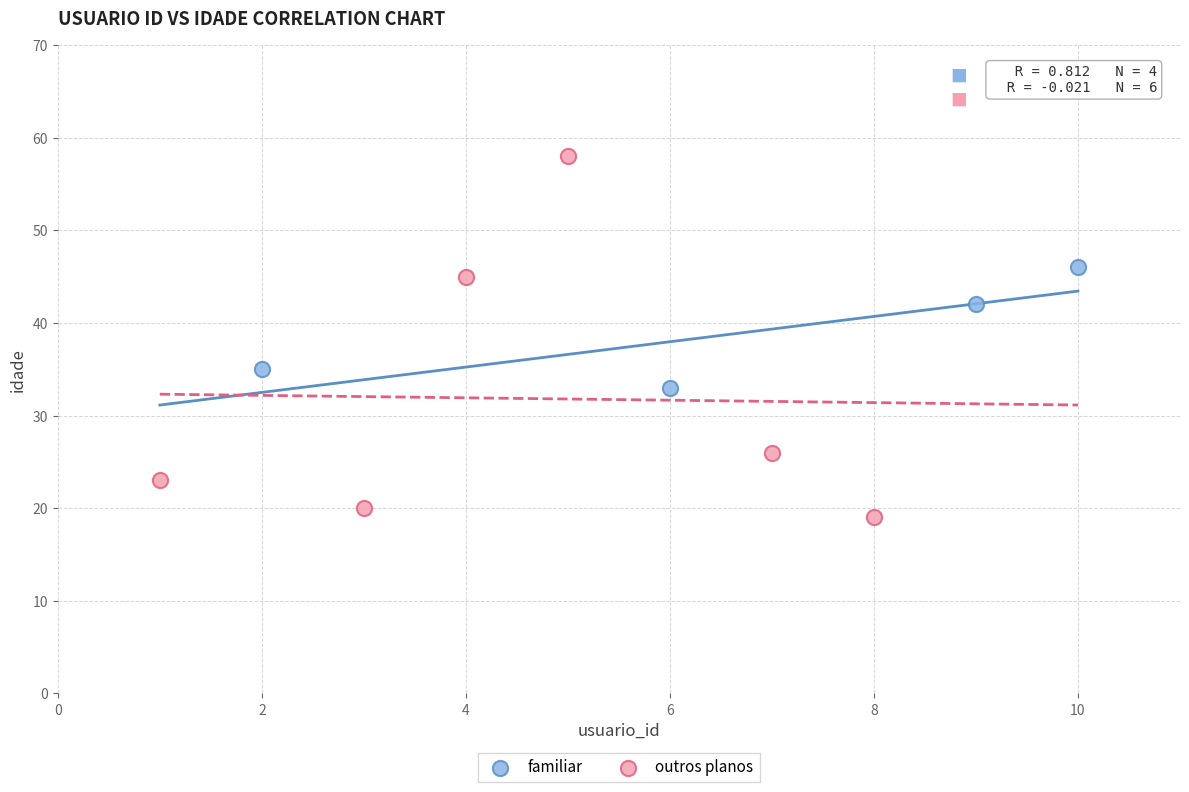

Which series contains the highest Y value?

outros planos